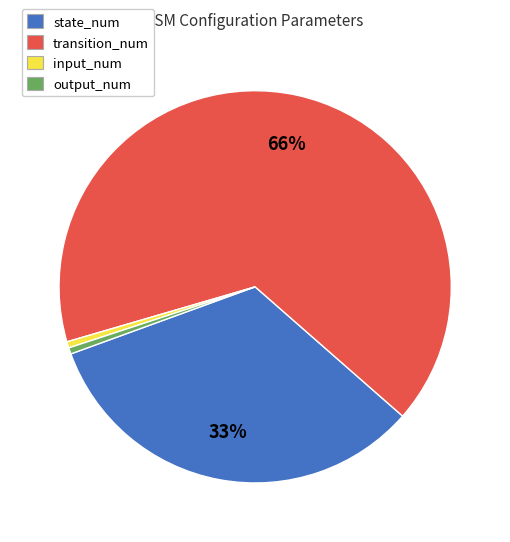

To the nearest percent, what is the average slice percentage?

25%